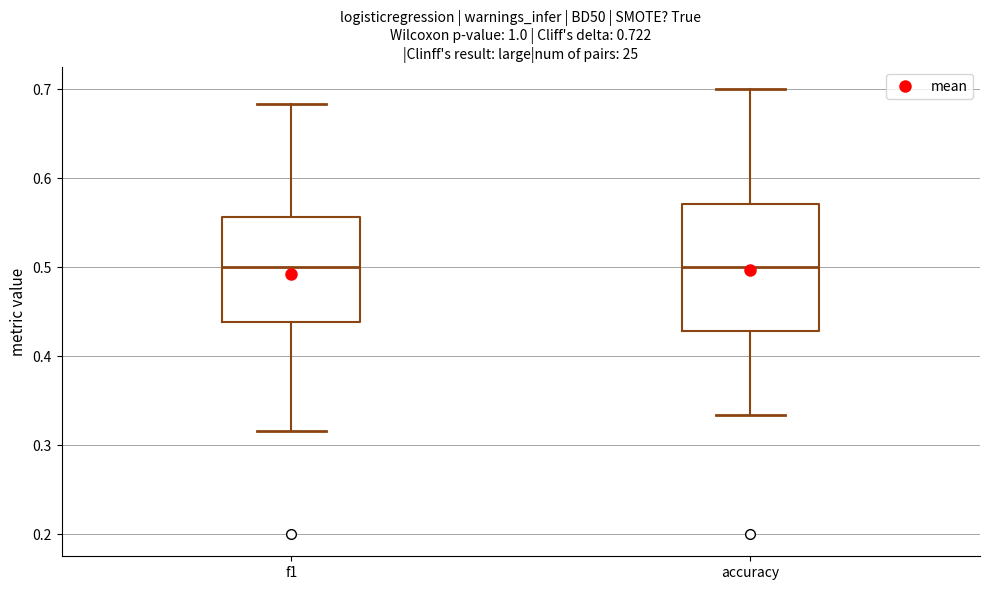

Which box is the tallest, from its lower edge to its upper edge?

accuracy